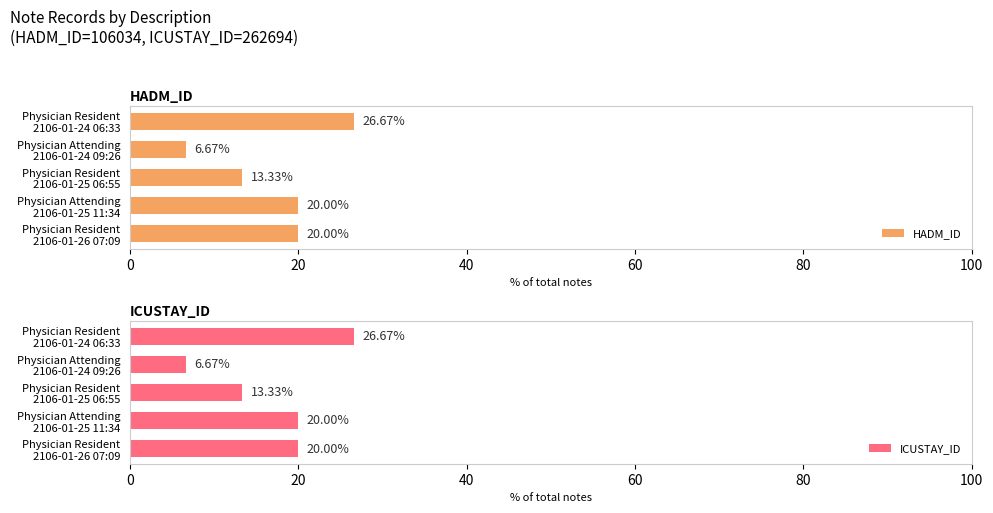

What is the difference between the maximum and minimum values in the HADM_ID series?

20.0